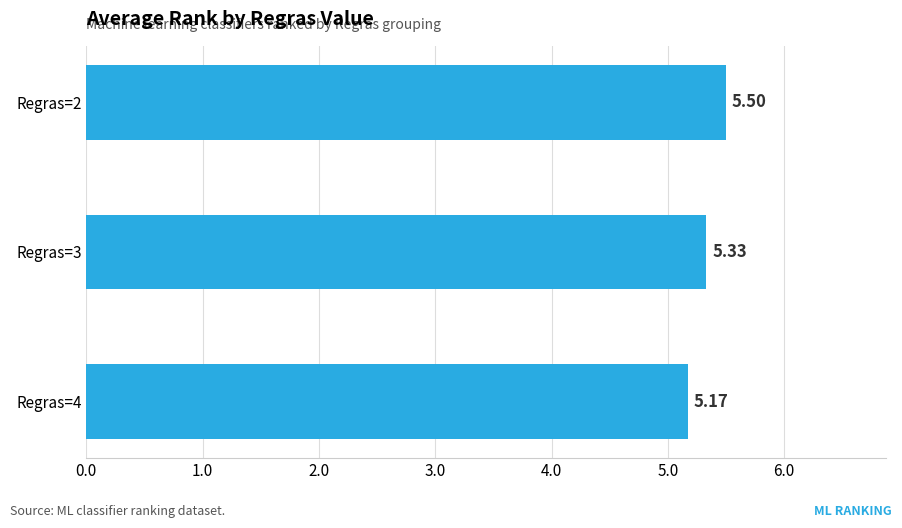

What is the sum of the values at Regras=4 and Regras=2?

10.7